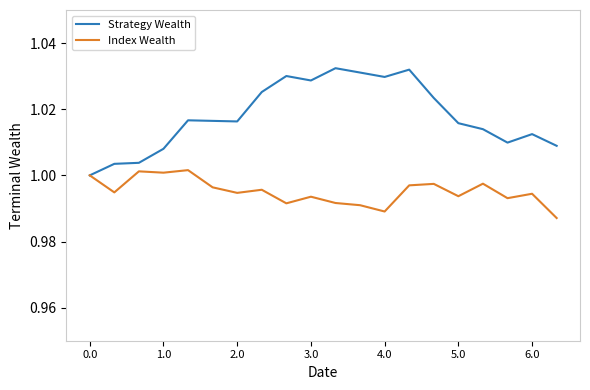

Which series has the largest total across all categories?

Strategy Wealth